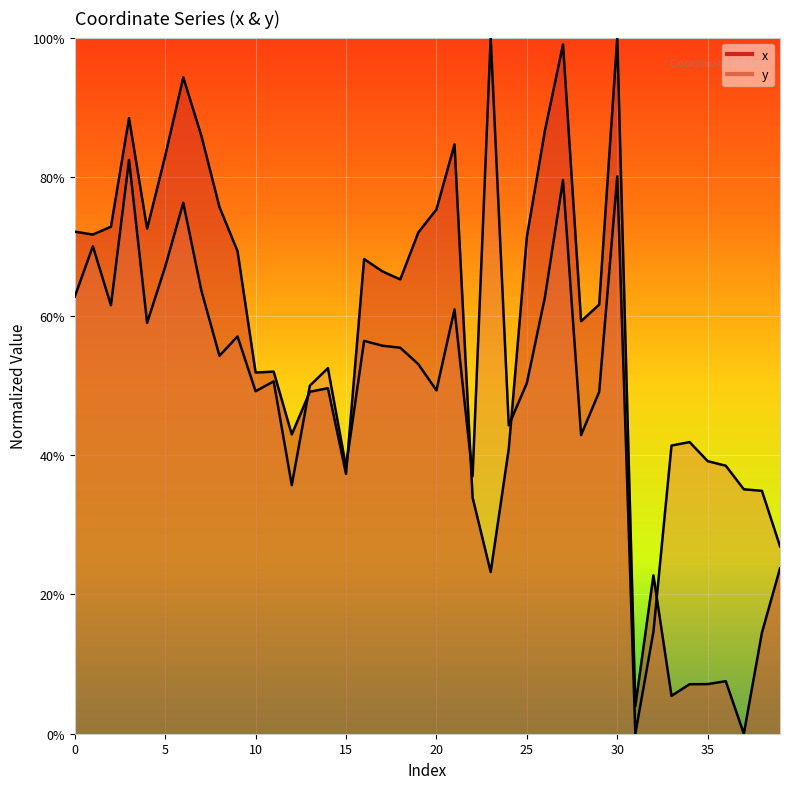

True or false: y has more than 2 points higher than both neighbors.

True